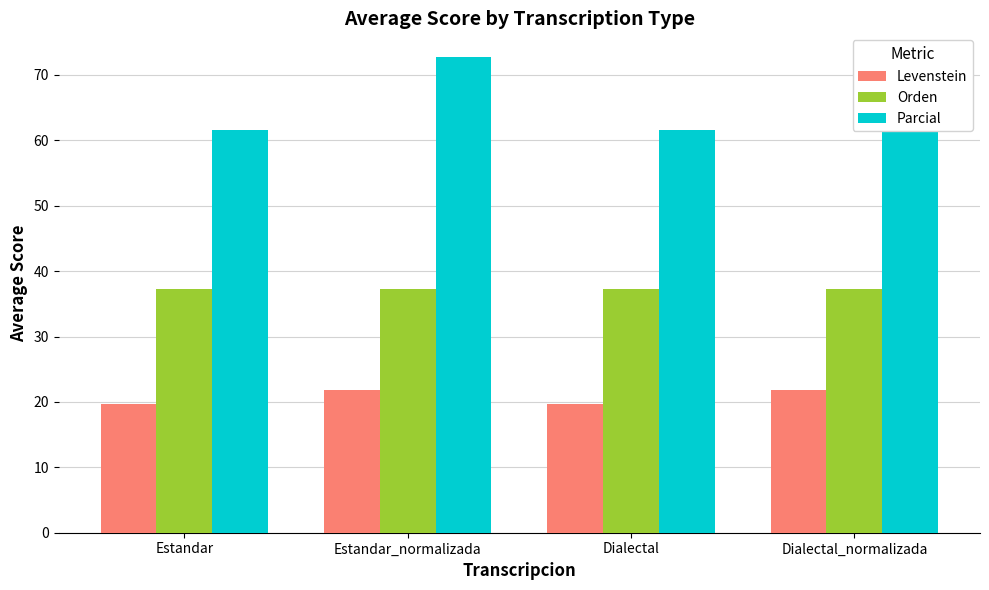

Reading left to right, what are all the values shown in this chart?

Levenstein: Estandar=19.7	Estandar_normalizada=21.9	Dialectal=19.7	Dialectal_normalizada=21.9
Orden: Estandar=37.2	Estandar_normalizada=37.2	Dialectal=37.2	Dialectal_normalizada=37.2
Parcial: Estandar=61.5	Estandar_normalizada=72.7	Dialectal=61.5	Dialectal_normalizada=72.7